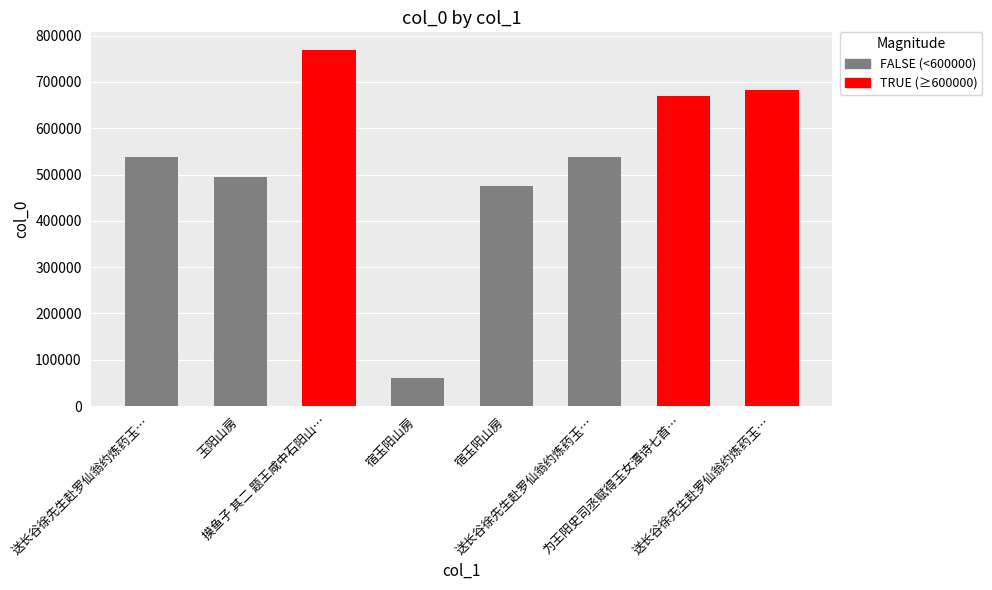

Which label corresponds to the smallest value in the chart?

宿玉阳山房